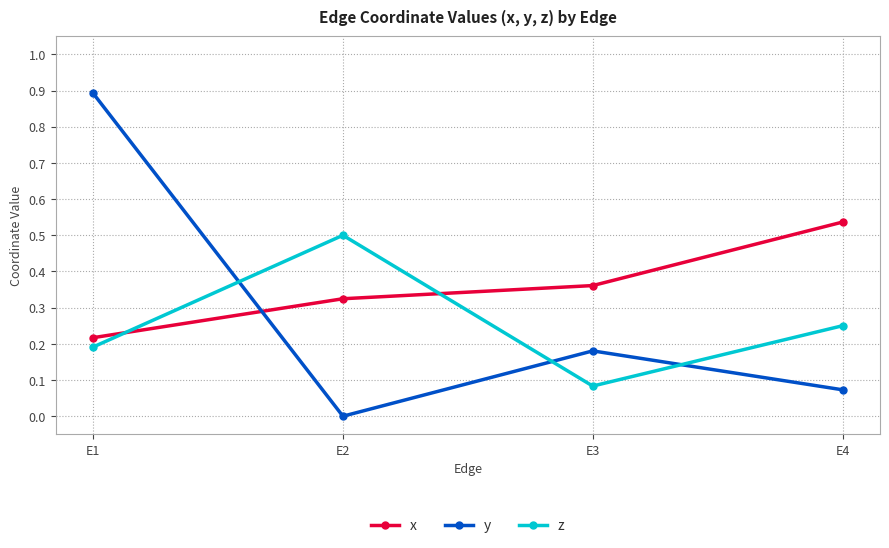

What value does the y series have at E1?

0.9